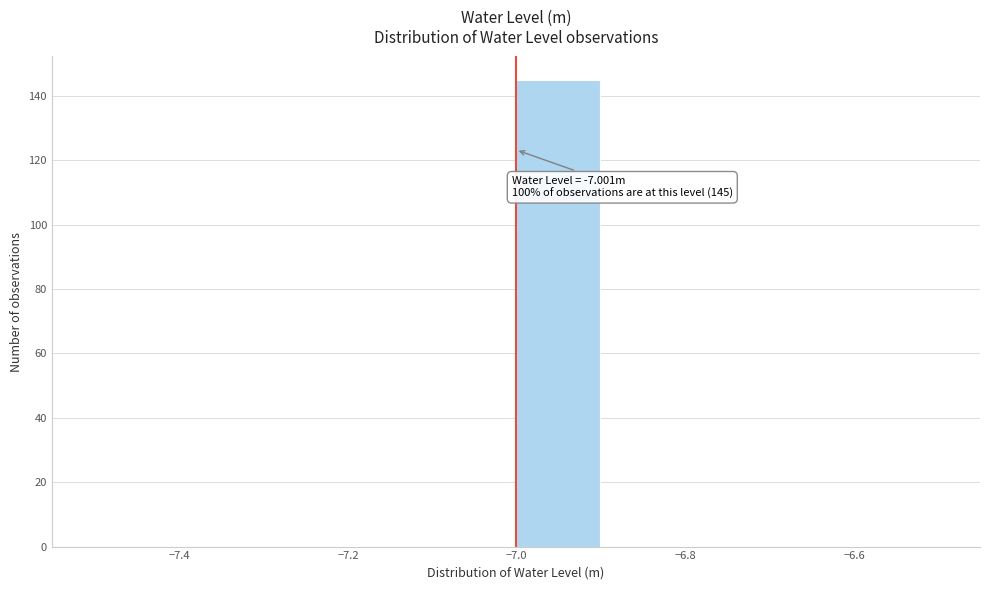

Over which range of the x-axis is the bar tallest?

-7.0 to -6.9